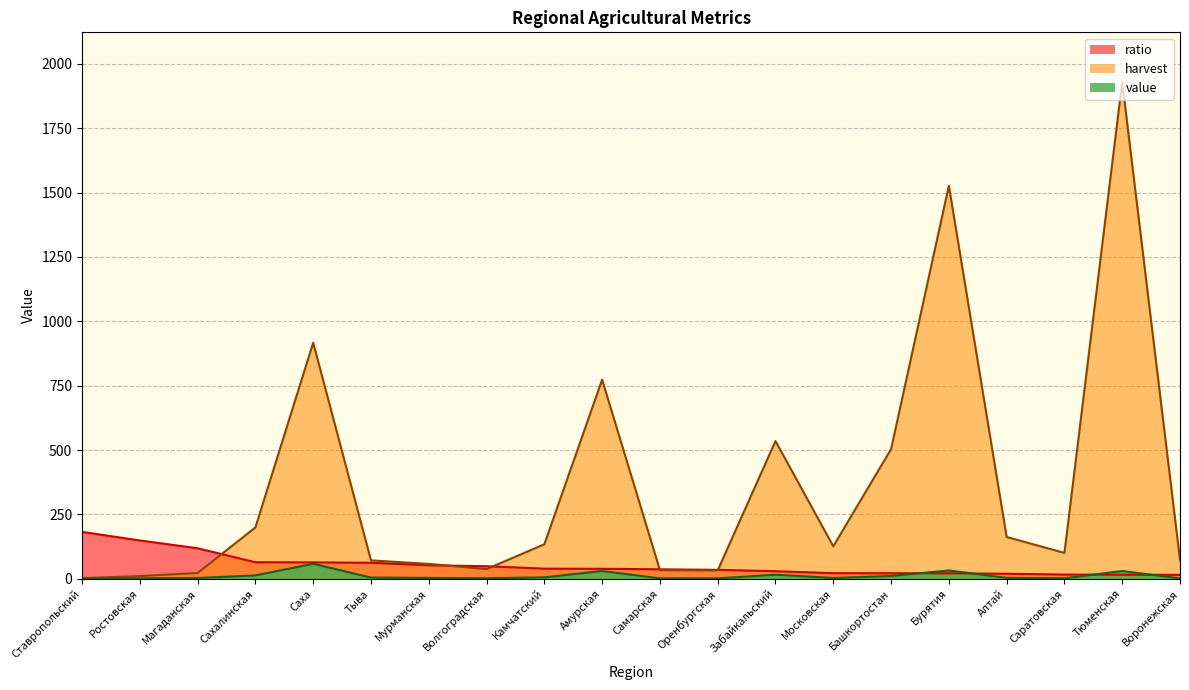

How many values in the ratio series exceed 38?

10